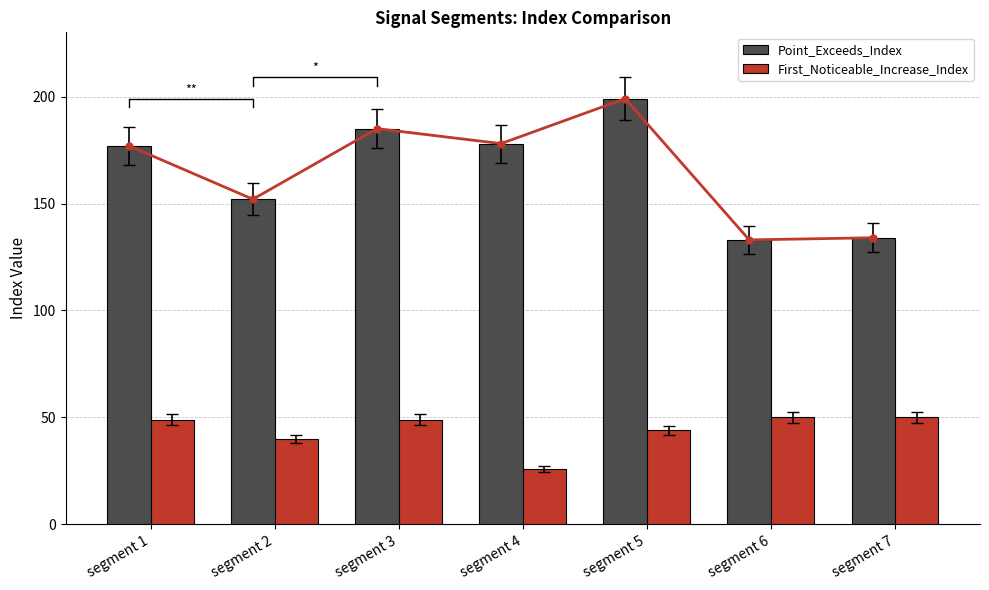

What is the average value of the Point_Exceeds_Index series?

165